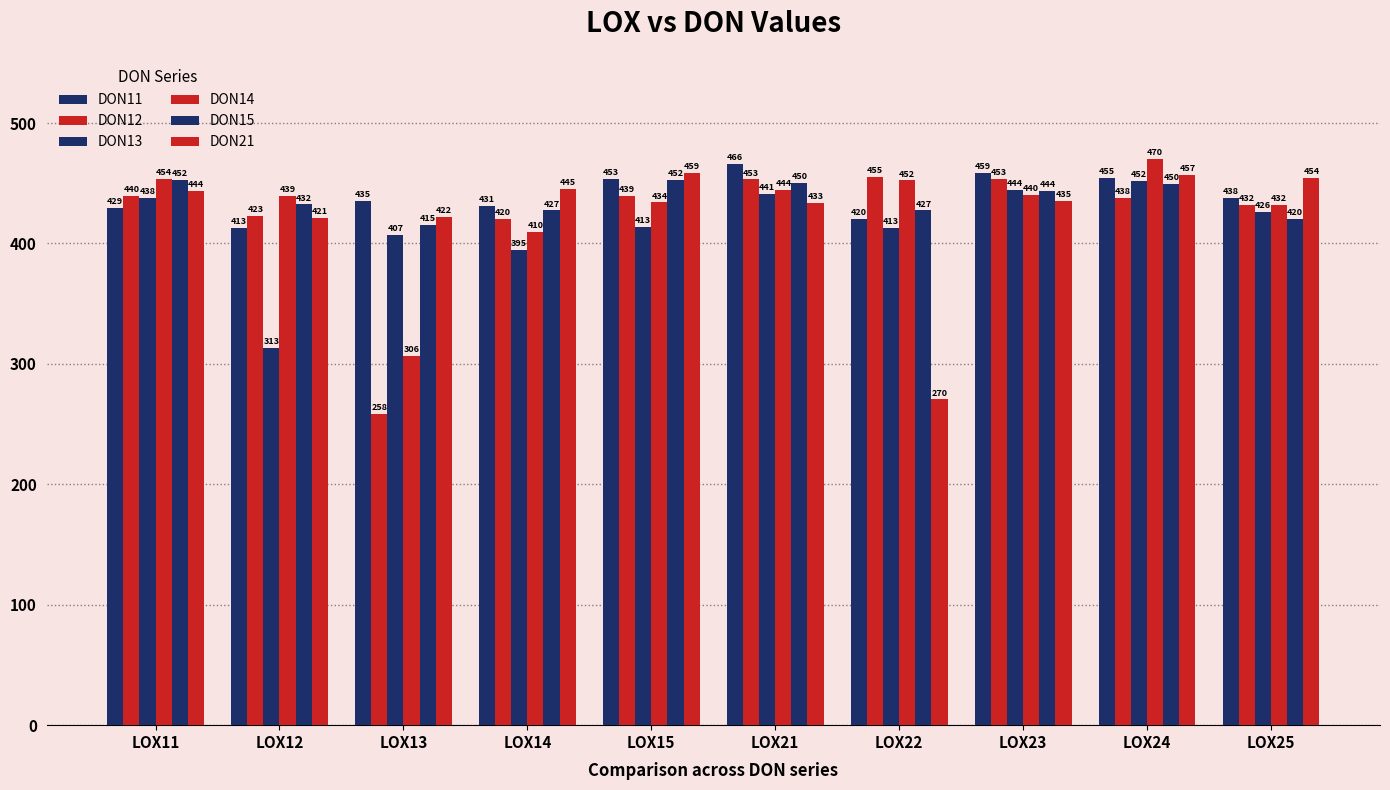

Reading left to right, transcribe all the data shown in this chart.

DON11: LOX11=429.2	LOX12=412.7	LOX13=435.5	LOX14=431.1	LOX15=453.4	LOX21=466.1	LOX22=420.2	LOX23=458.6	LOX24=454.6	LOX25=437.7
DON12: LOX11=439.5	LOX12=423.0	LOX13=258.4	LOX14=420.4	LOX15=439.4	LOX21=453.2	LOX22=455.0	LOX23=453.3	LOX24=437.7	LOX25=432.2
DON13: LOX11=437.6	LOX12=313.2	LOX13=407.4	LOX14=394.7	LOX15=413.5	LOX21=441.4	LOX22=413.1	LOX23=444.4	LOX24=452.2	LOX25=425.9
DON14: LOX11=453.5	LOX12=439.4	LOX13=306.5	LOX14=409.6	LOX15=434.1	LOX21=444.3	LOX22=452.4	LOX23=440.4	LOX24=470.2	LOX25=432.1
DON15: LOX11=452.5	LOX12=432.4	LOX13=415.3	LOX14=427.4	LOX15=452.4	LOX21=450.0	LOX22=427.4	LOX23=443.6	LOX24=449.8	LOX25=420.1
DON21: LOX11=443.5	LOX12=421.2	LOX13=422.2	LOX14=445.1	LOX15=458.8	LOX21=433.4	LOX22=270.5	LOX23=435.3	LOX24=457.1	LOX25=454.4